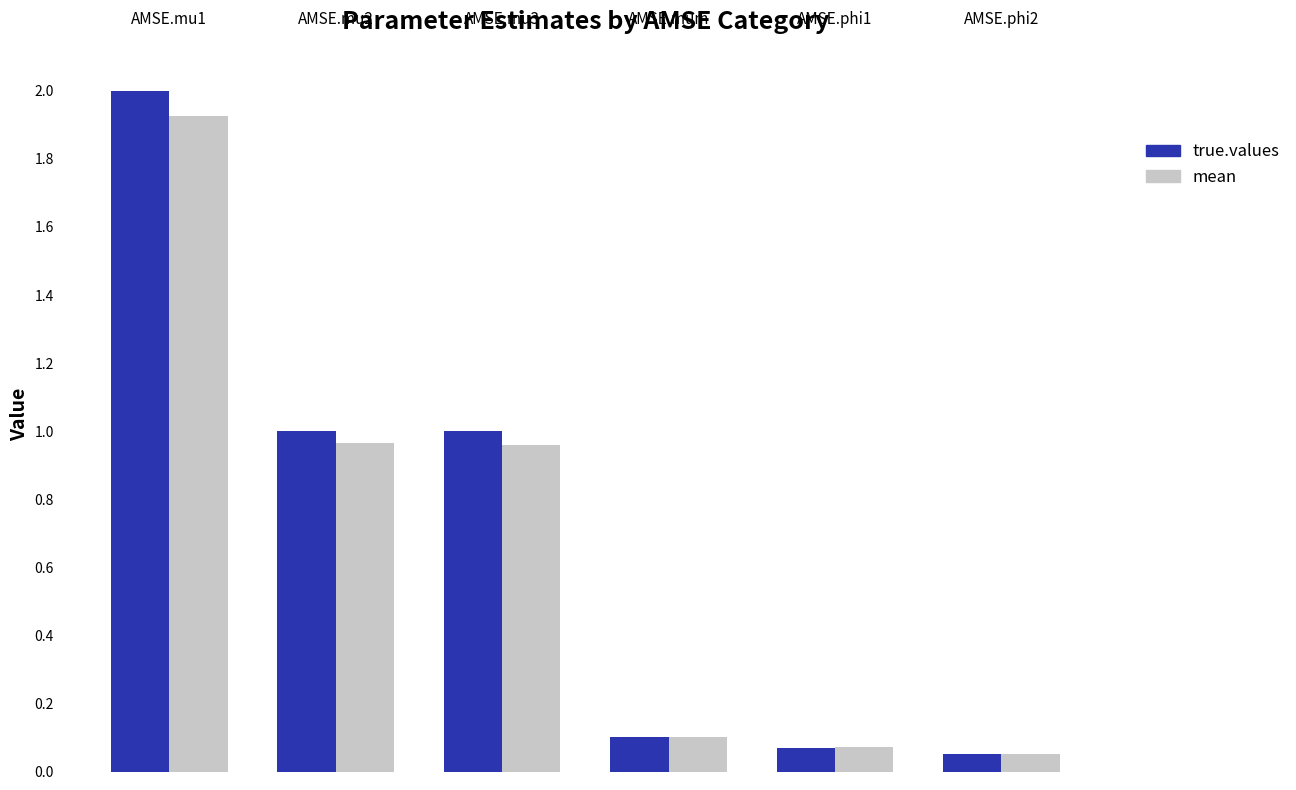

What is the average value of the mean series?

0.7